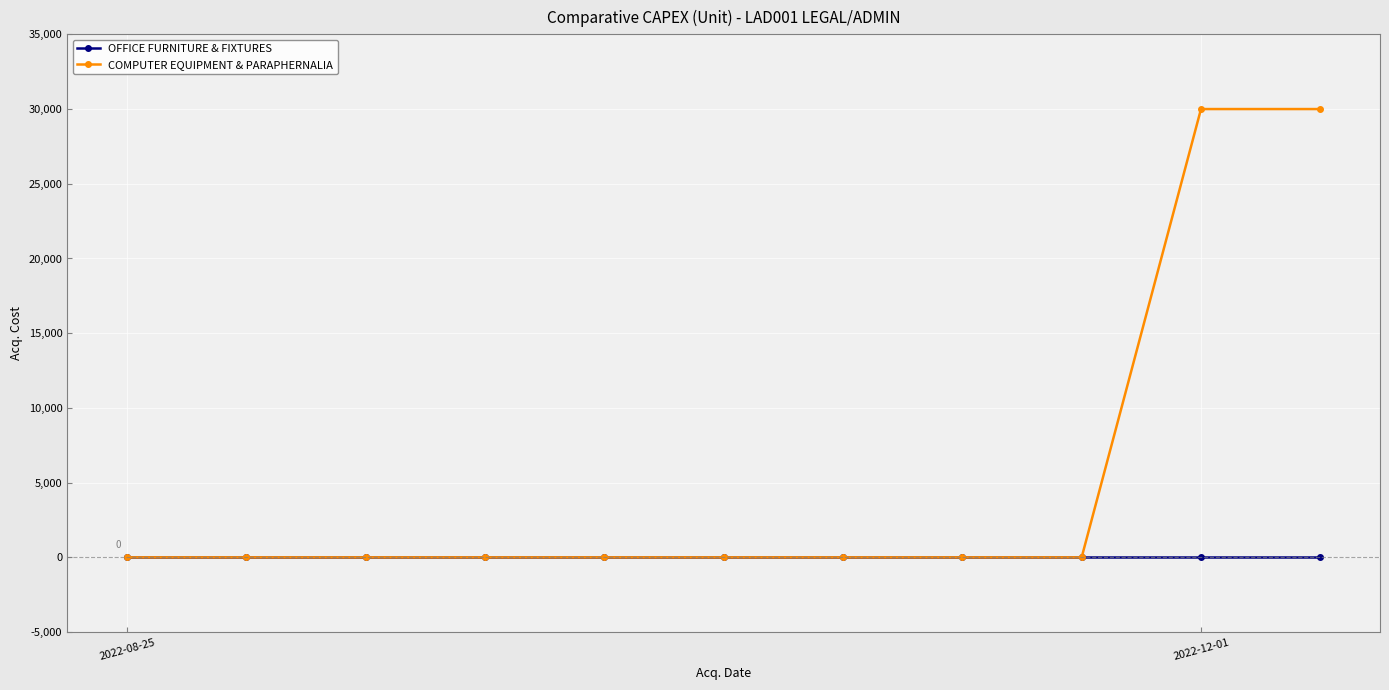

Which series has the widest spread of values?

COMPUTER EQUIPMENT & PARAPHERNALIA